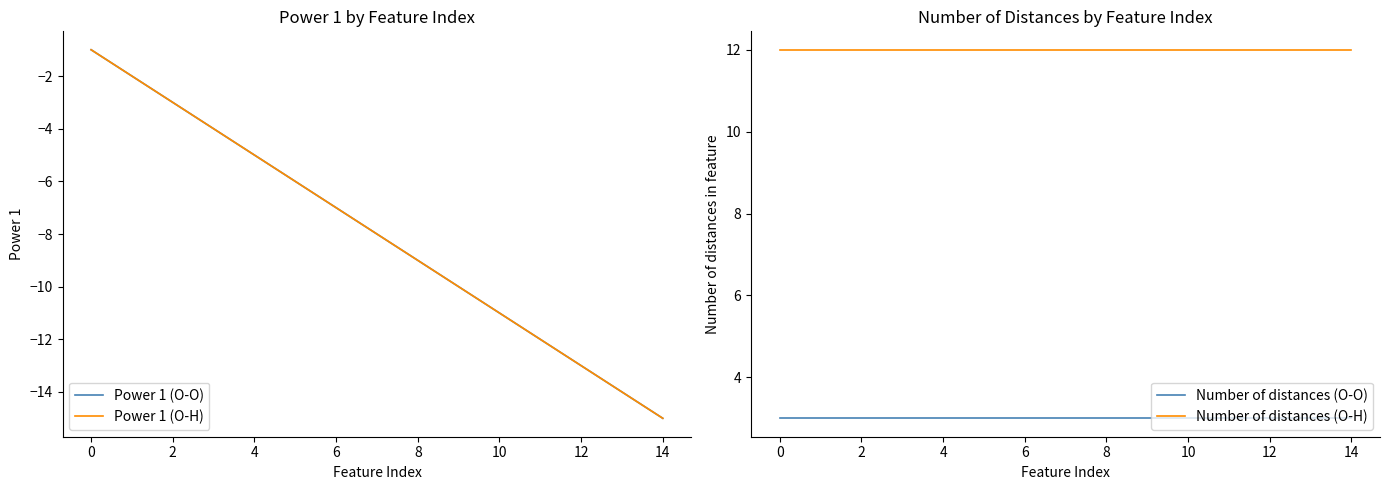

What is the approximate value of Number of distances (O-H) at 14?

12